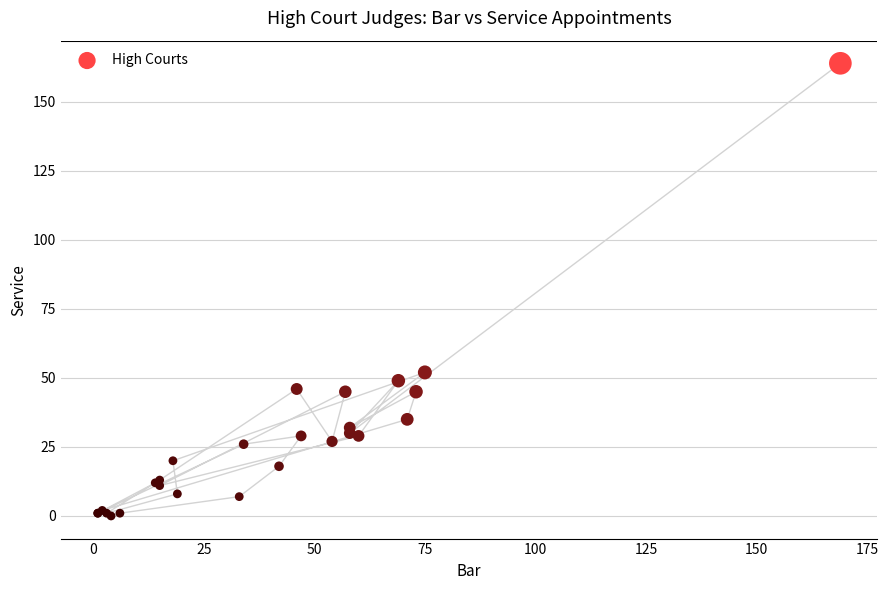

What Y value in the scatter plot is closest to 82?

52